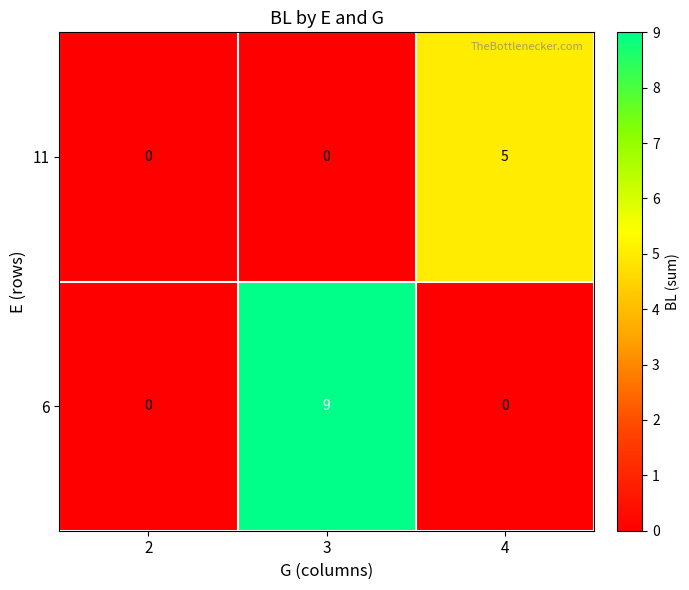

Rank the series by their average value, from lowest to highest.

11, 6